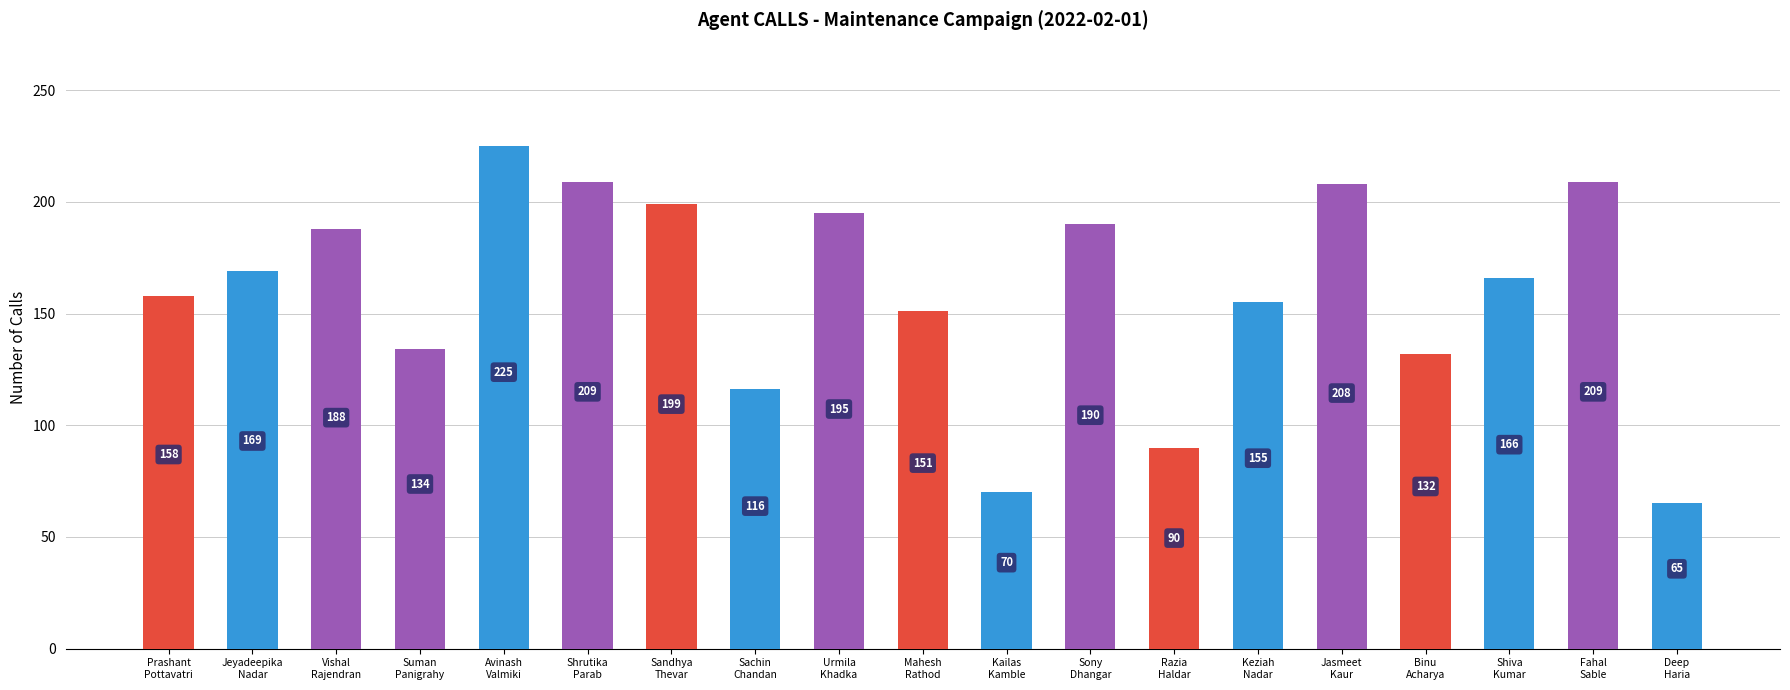

The value at Keziah
Nadar is 155. True or false?

True